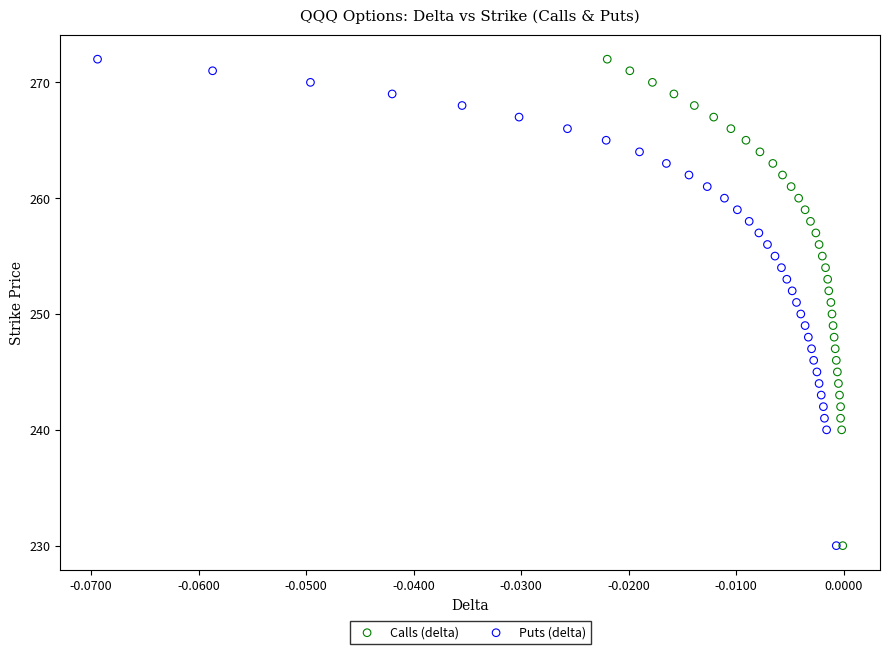

What are all the series names shown in the legend?

Calls (delta), Puts (delta)